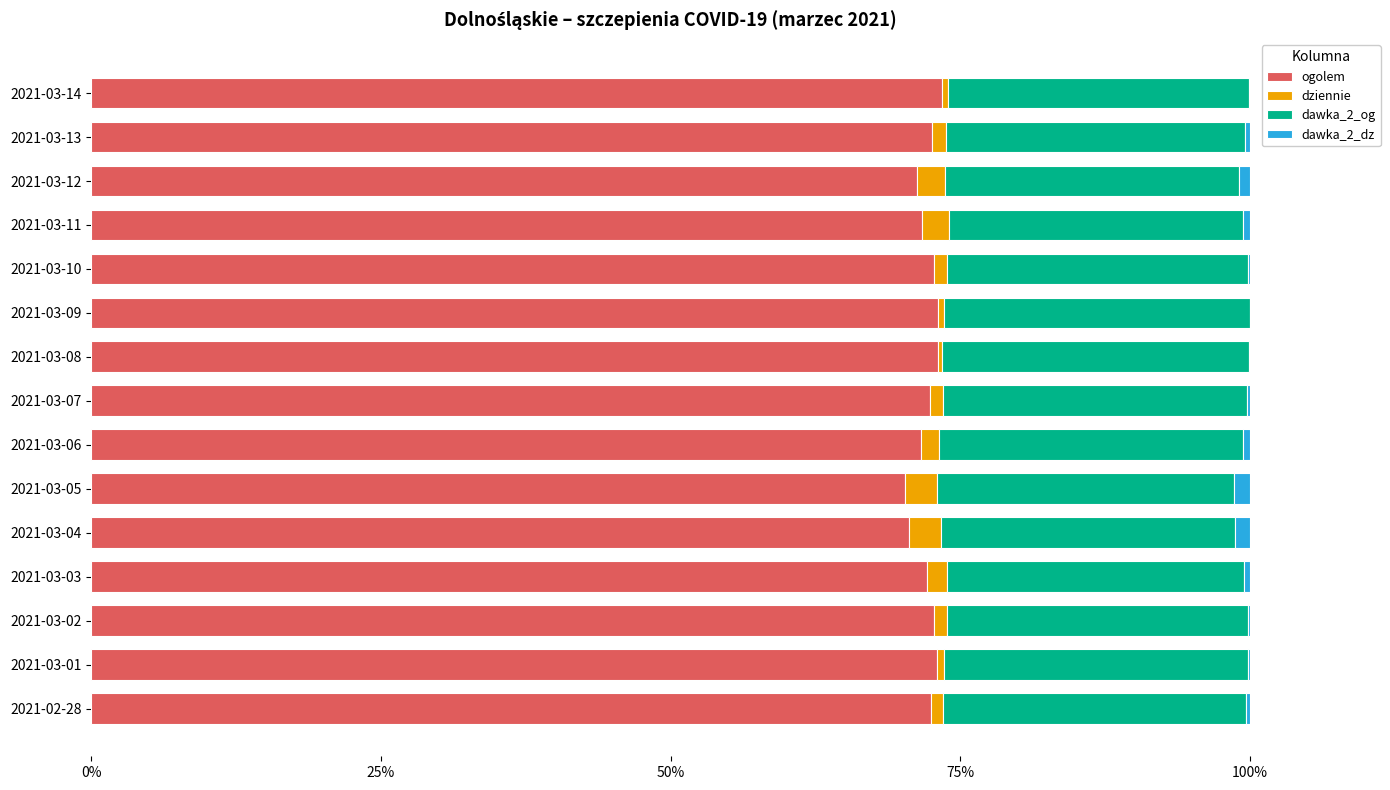

The ogolem series shows 70.6 at 2021-03-04. True or false?

True